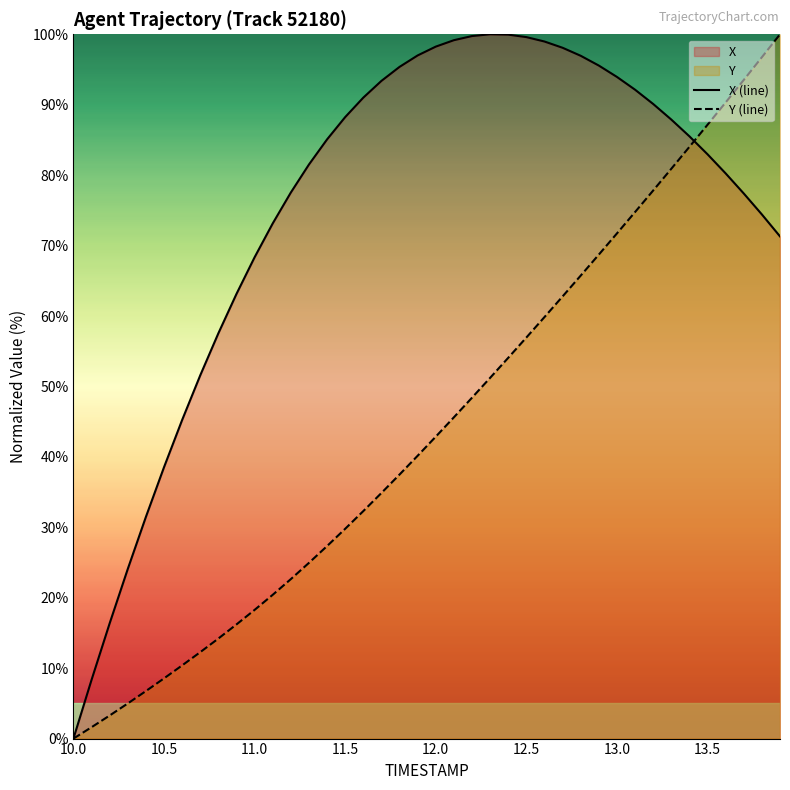

Which series has the largest total across all categories?

X (line)